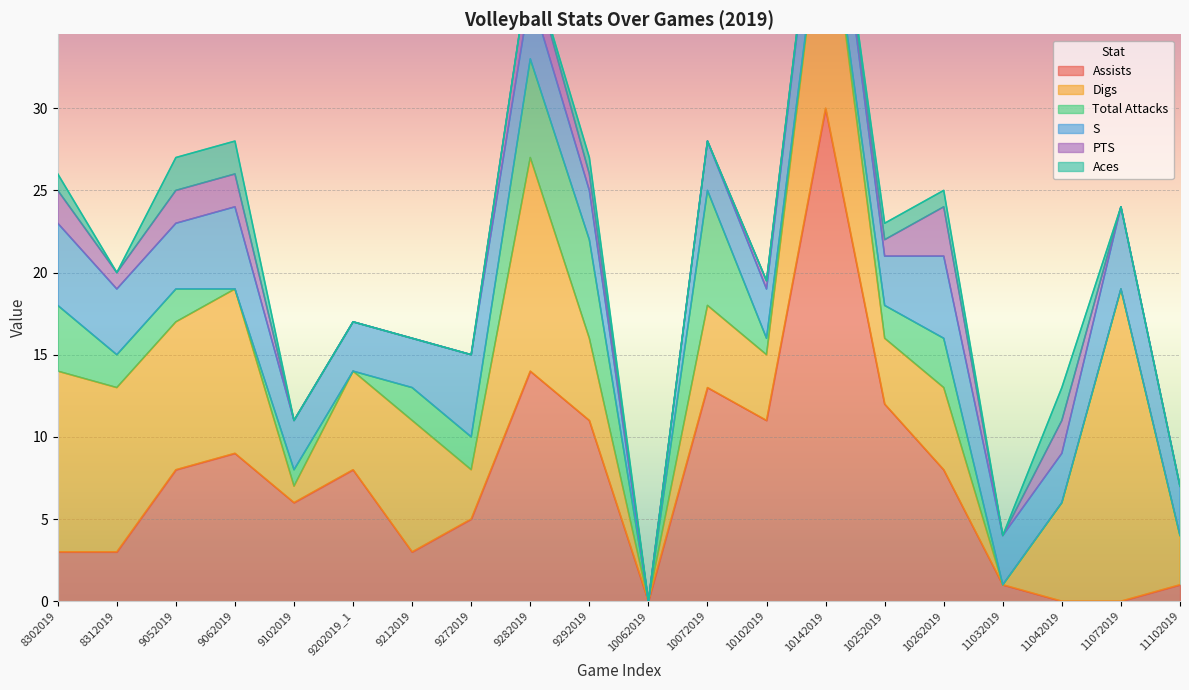

List the labels in order of PTS value, largest first.

10262019, 8302019, 9052019, 9062019, 9282019, 11042019, 8312019, 9292019, 10252019, 10102019, 9102019, 9202019_1, 9212019, 9272019, 10062019, 10072019, 10142019, 11032019, 11072019, 11102019